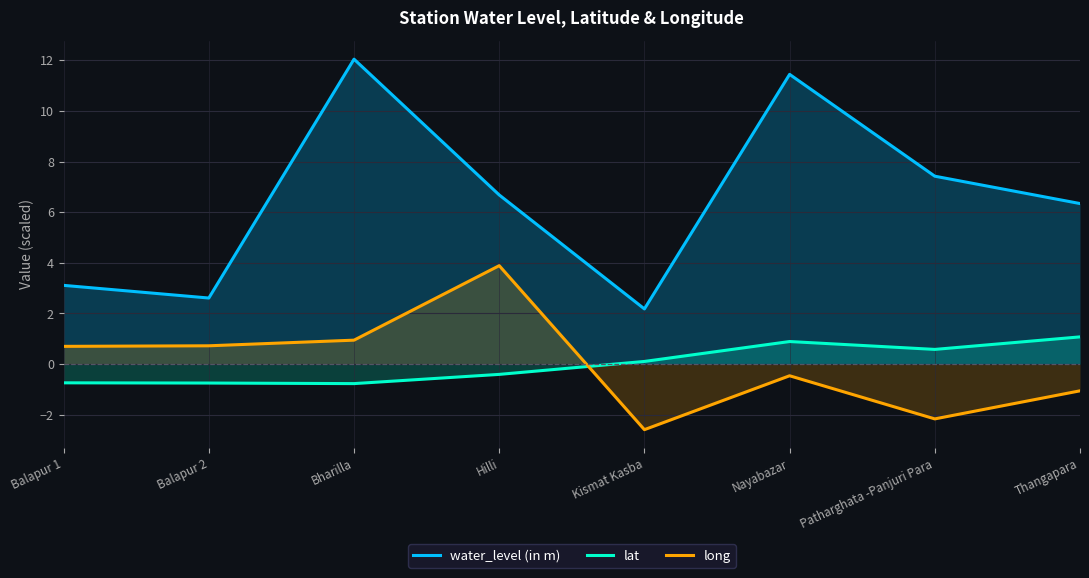

How many lines are shown in the chart?

3